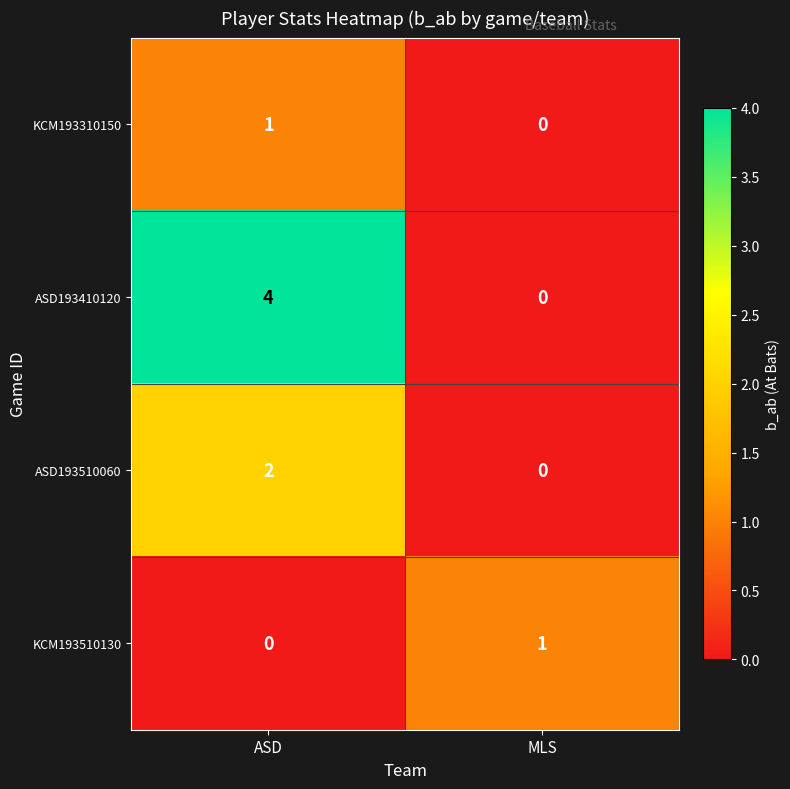

The ASD193410120 series shows 2 at MLS. True or false?

False